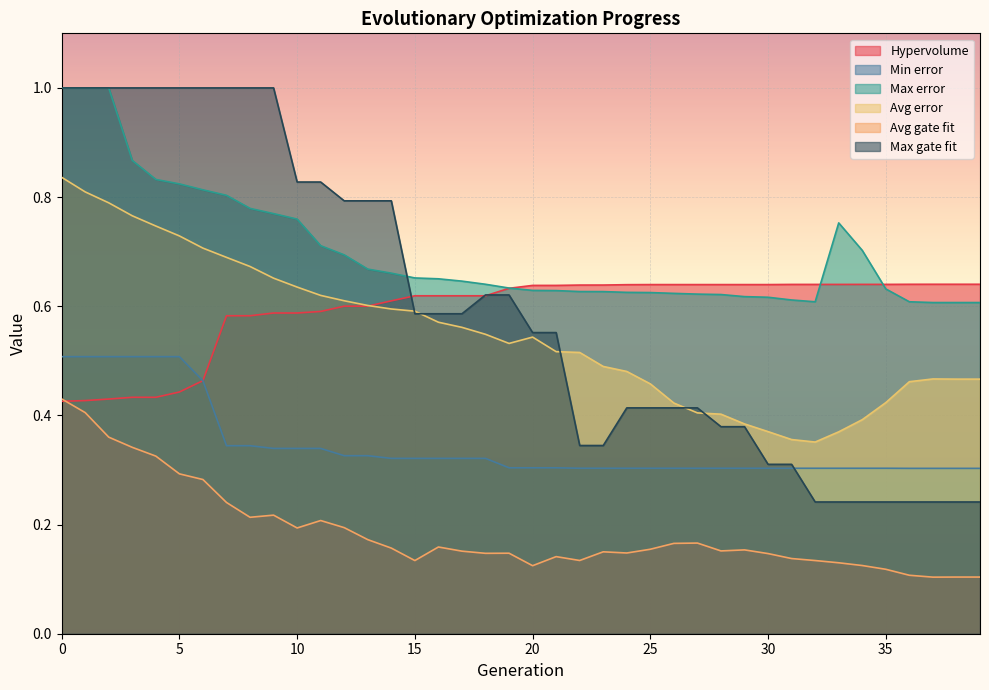

What is the difference between the highest and lowest values at 3?

0.7